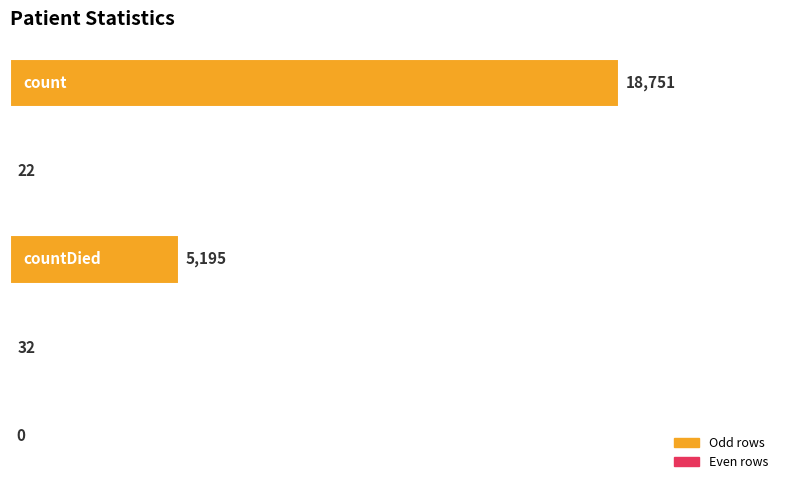

What is the greatest value displayed?

18751